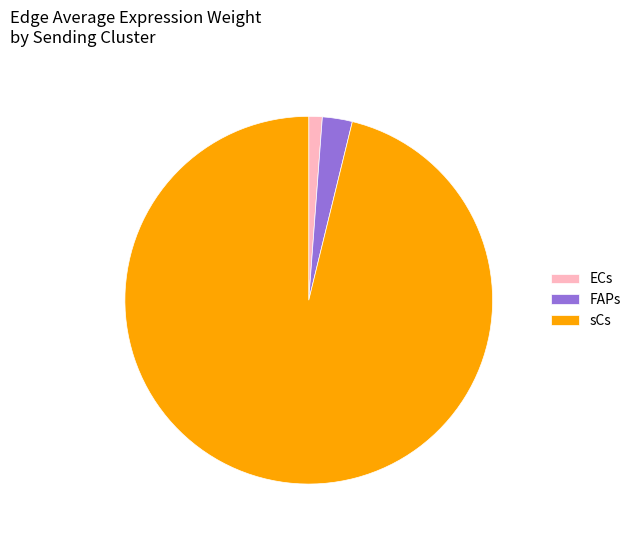

Does any single category account for the majority?

Yes